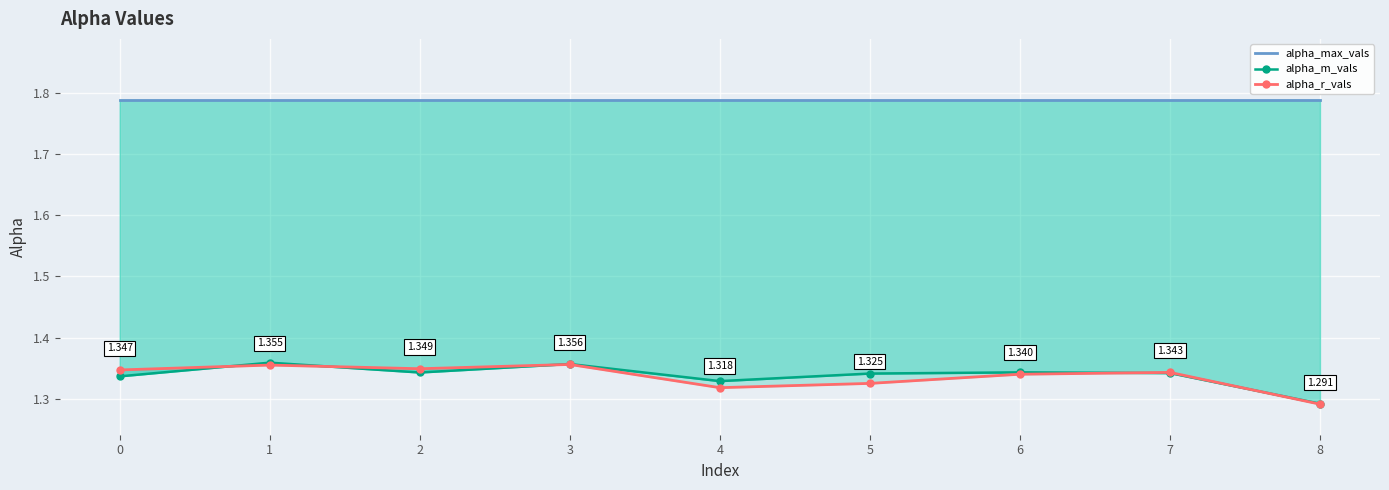

Reading left to right, list all the values displayed in this chart.

alpha_max_vals: 0=1.8	1=1.8	2=1.8	3=1.8	4=1.8	5=1.8	6=1.8	7=1.8	8=1.8
alpha_m_vals: 0=1.3	1=1.4	2=1.3	3=1.4	4=1.3	5=1.3	6=1.3	7=1.3	8=1.3
alpha_r_vals: 0=1.3	1=1.4	2=1.3	3=1.4	4=1.3	5=1.3	6=1.3	7=1.3	8=1.3